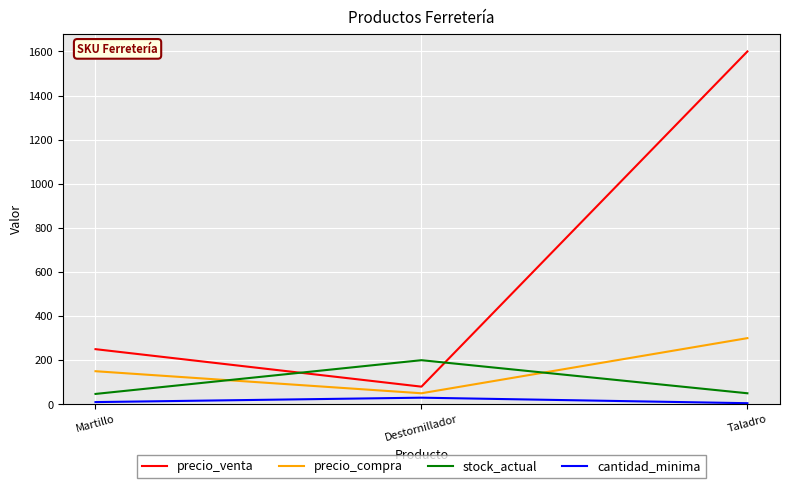

What is the sum of all precio_compra values?

500